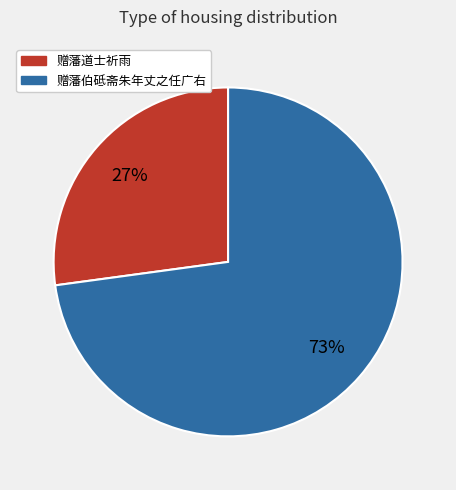

Do 赠藩道士祈雨 and 赠藩伯砥斋朱年丈之任广右 together represent more than half of the pie?

Yes